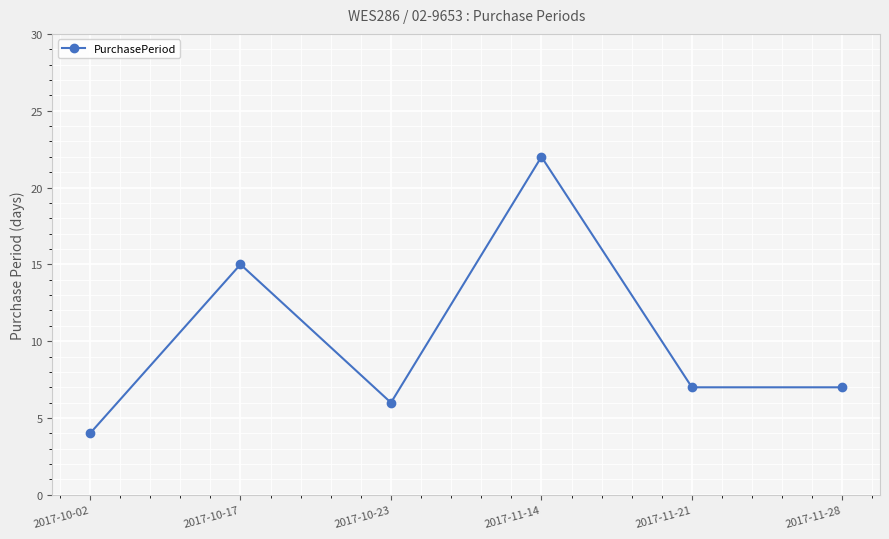

What is the difference between the maximum and minimum values?

18